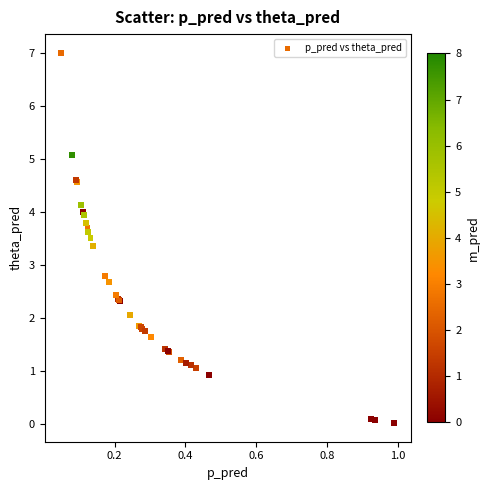

What Y value in the scatter plot is closest to 3?

2.8